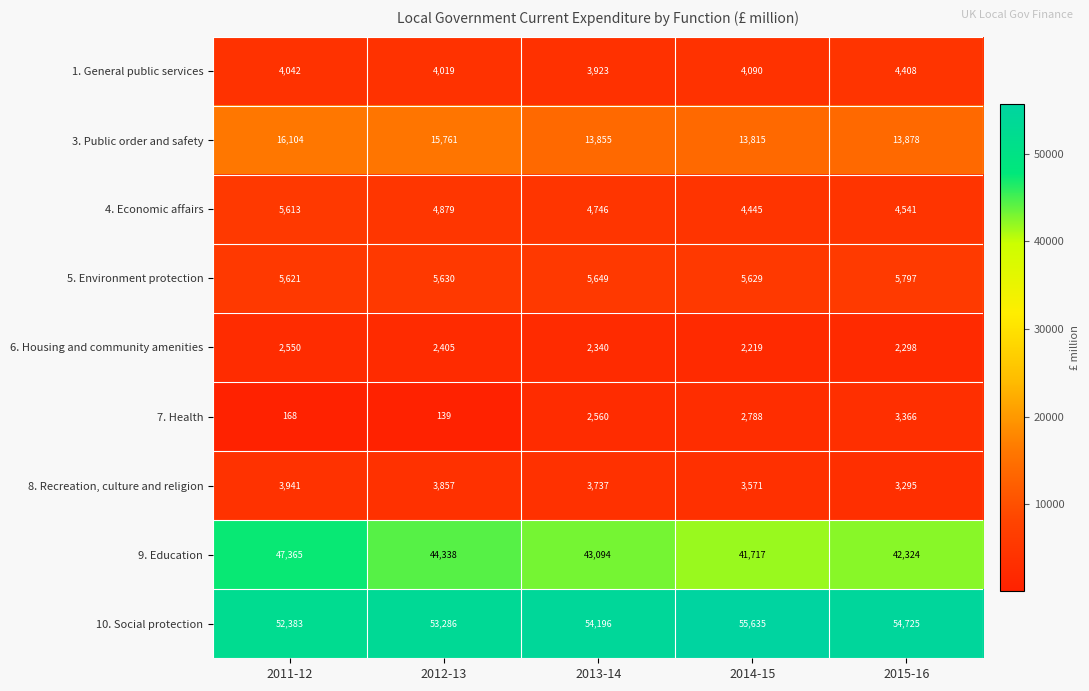

Which category has the lowest value in the 4. Economic affairs series?

2014-15